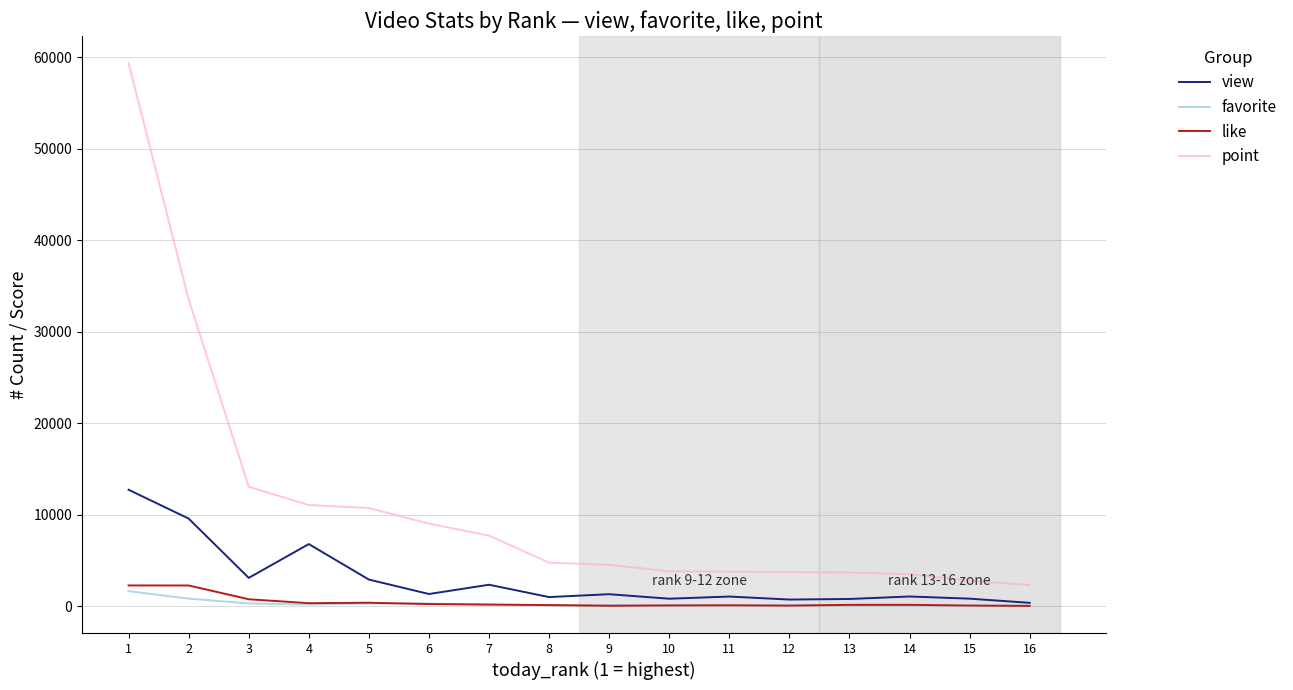

Count the number of data series in this chart.

4